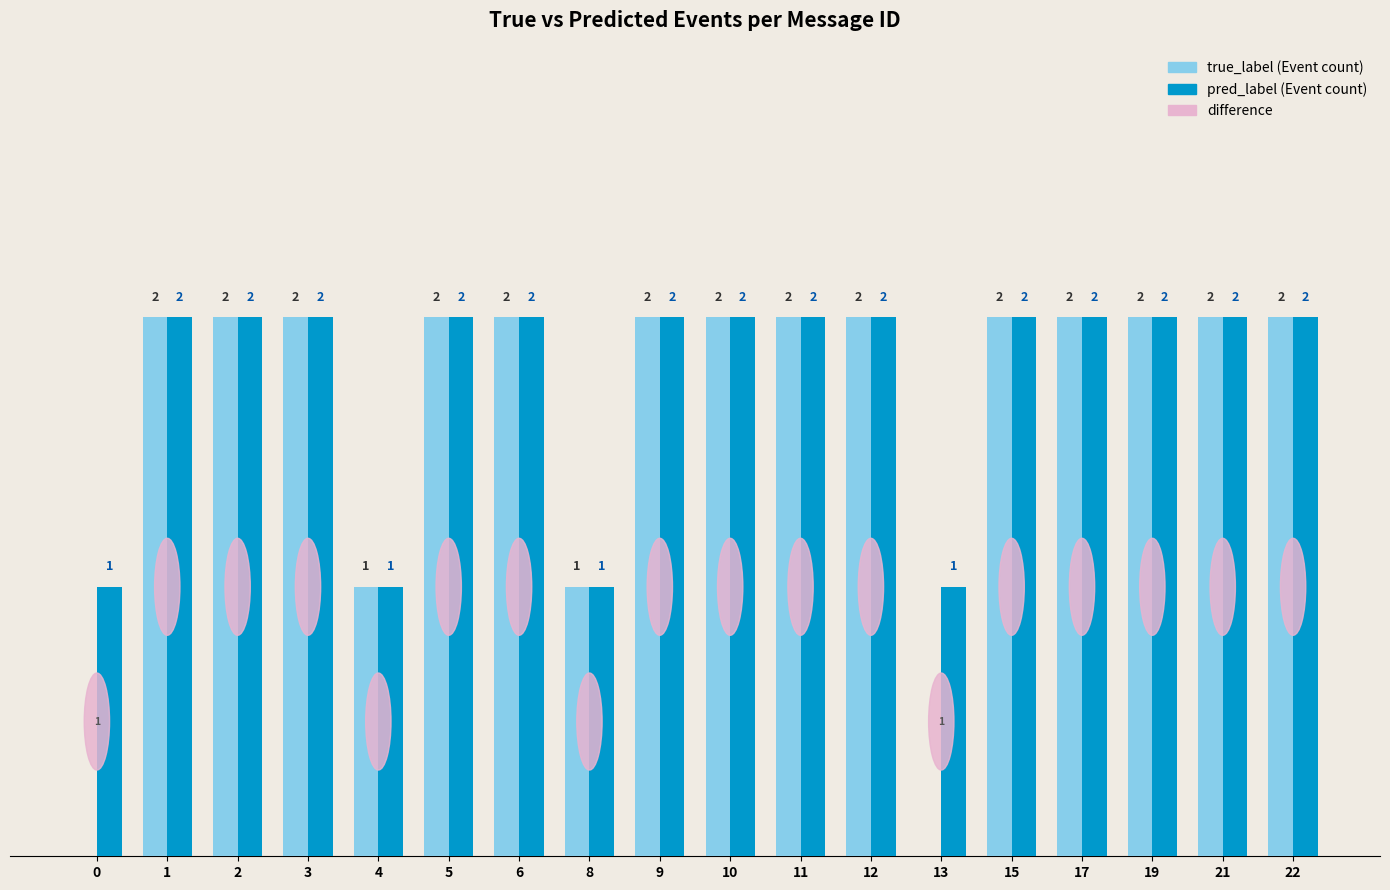

Which series has the largest total across all categories?

pred_label (Event count)